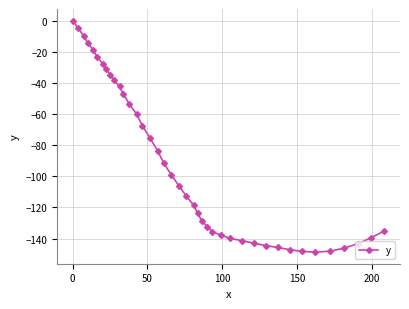

What is the smallest value displayed?

-148.7